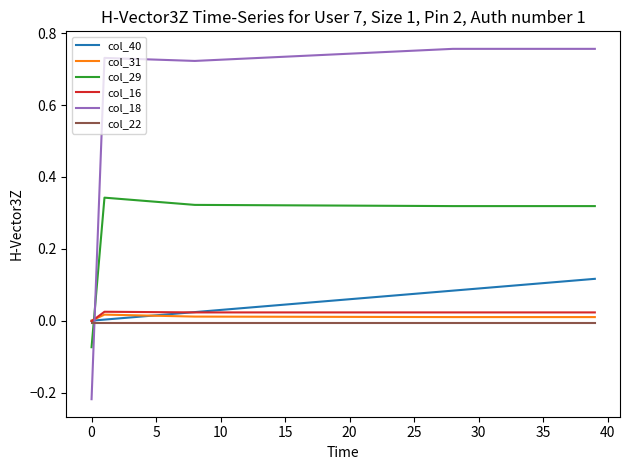

Which series has the largest range (max minus min)?

col_18